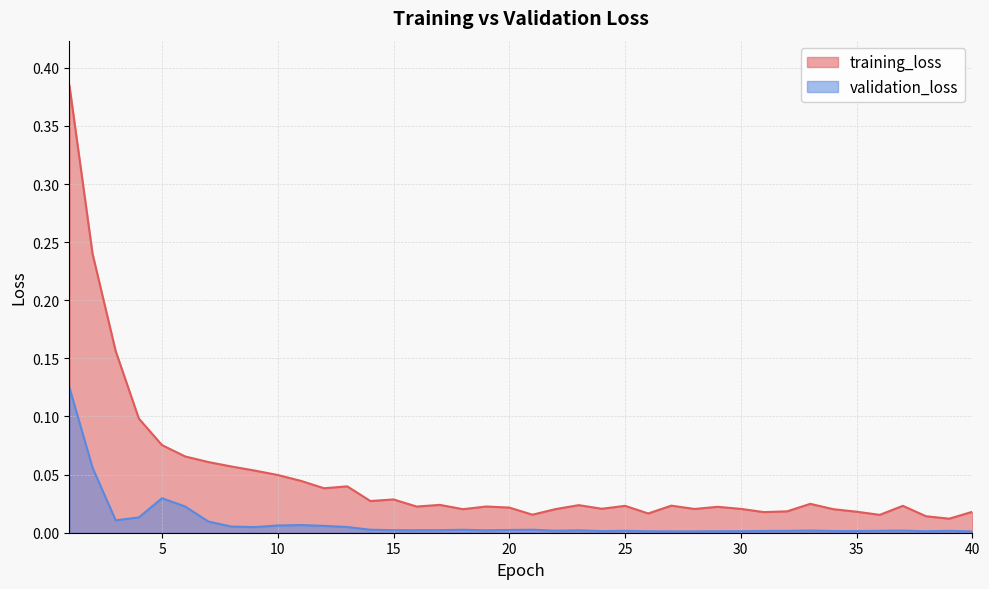

Between 22 and 13, which is larger?

13